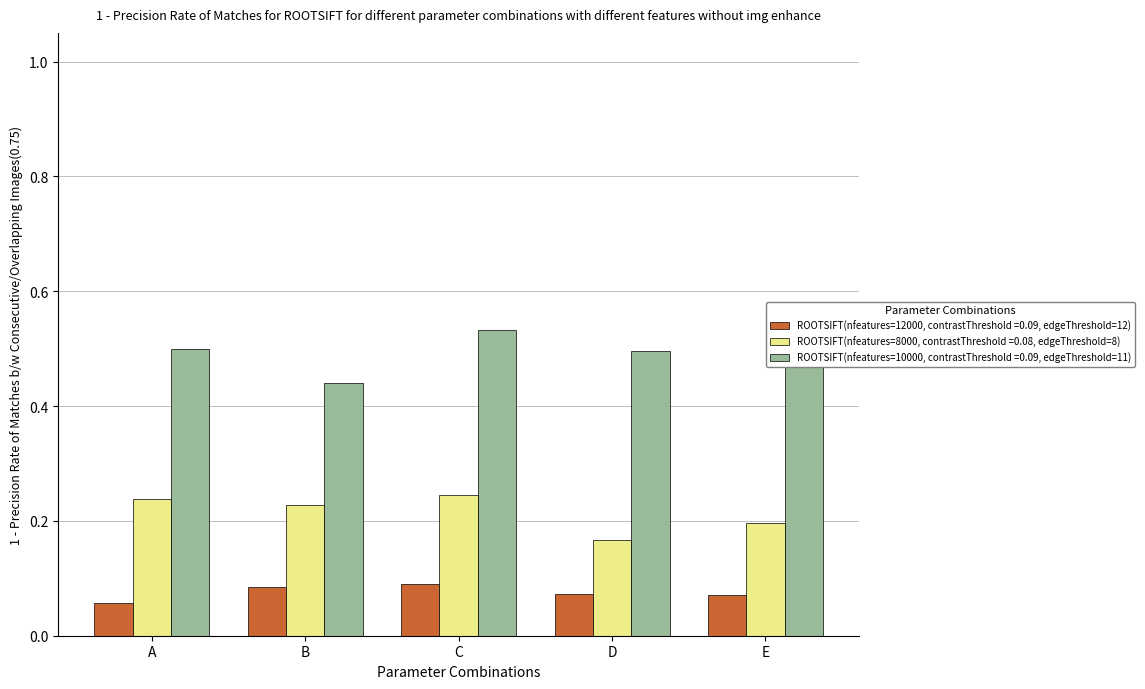

What is the total value across all series at C?

0.9